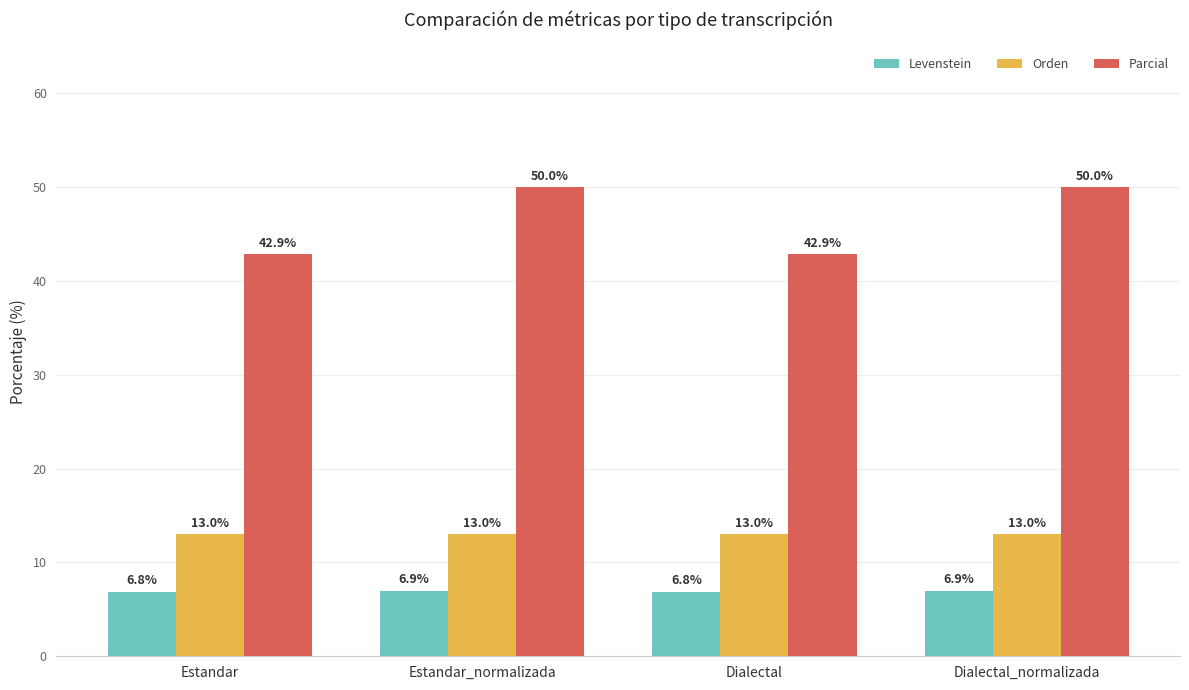

Which series has the largest total across all categories?

Parcial